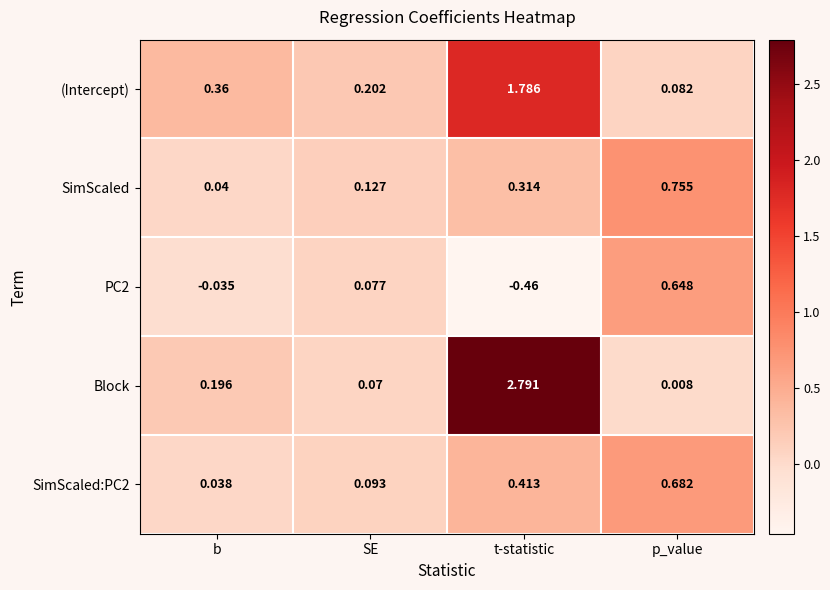

Rank the categories by SimScaled:PC2 value from highest to lowest.

p_value, t-statistic, SE, b